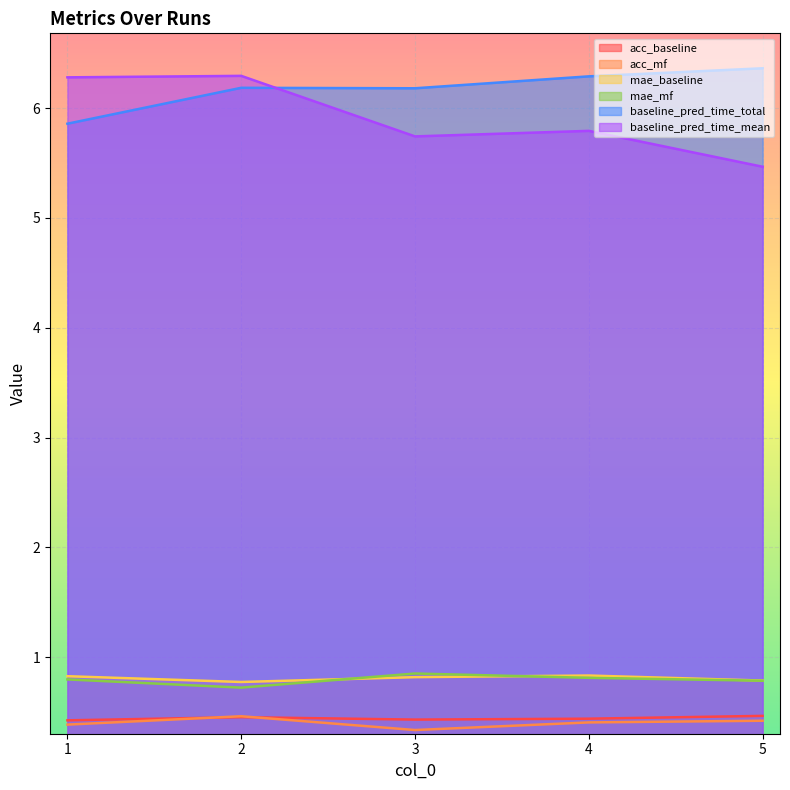

At which category does baseline_pred_time_total reach its first local peak?

2